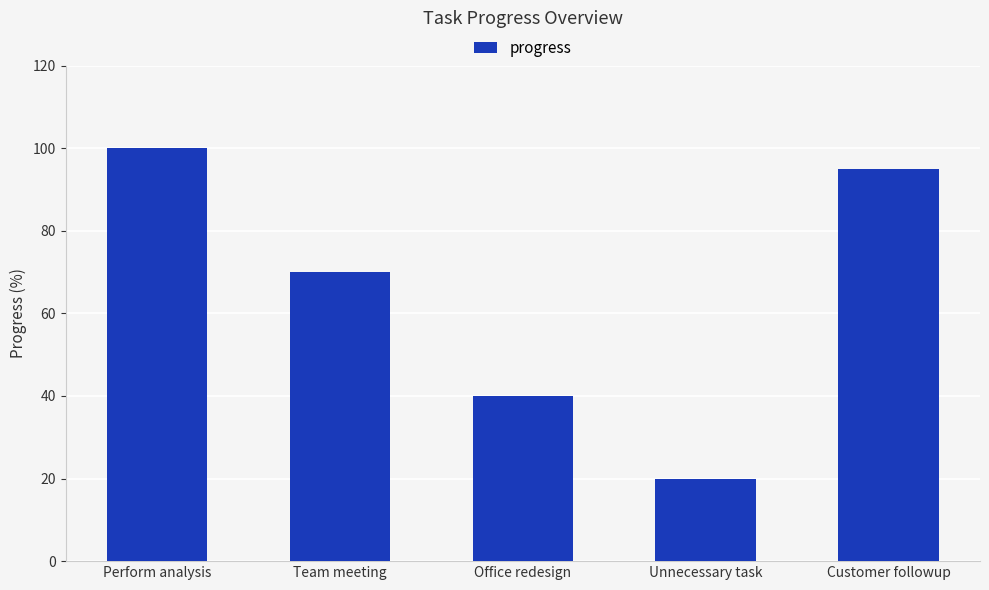

How many bars are there in total?

5